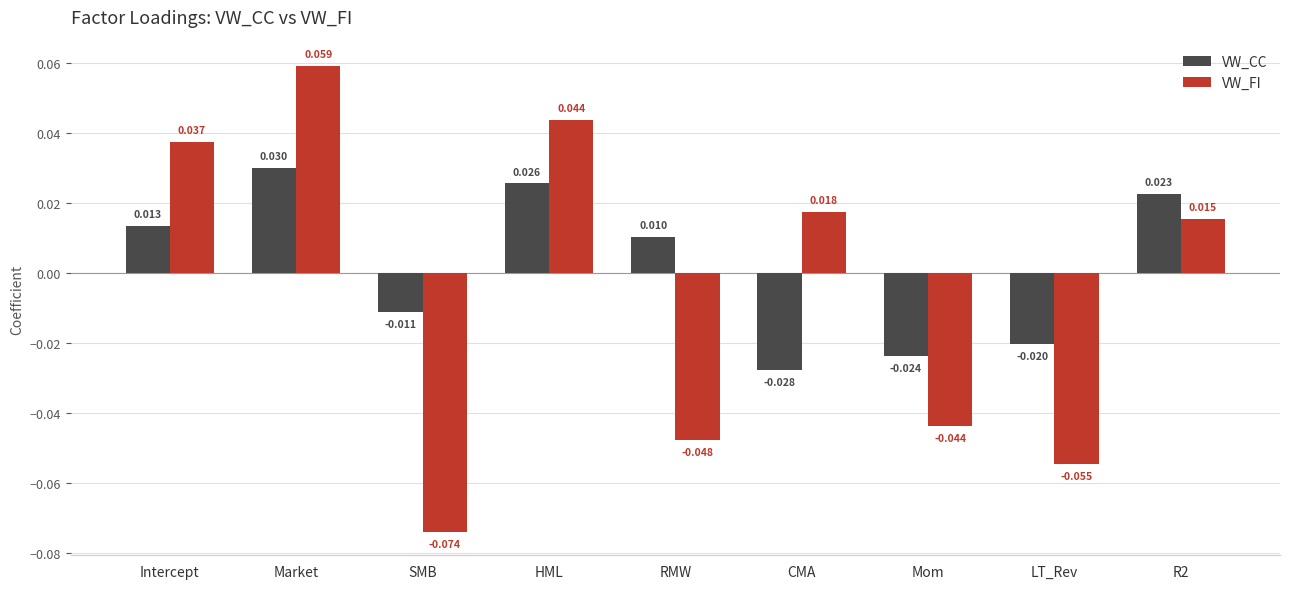

Which category has the highest value across all series?

Market